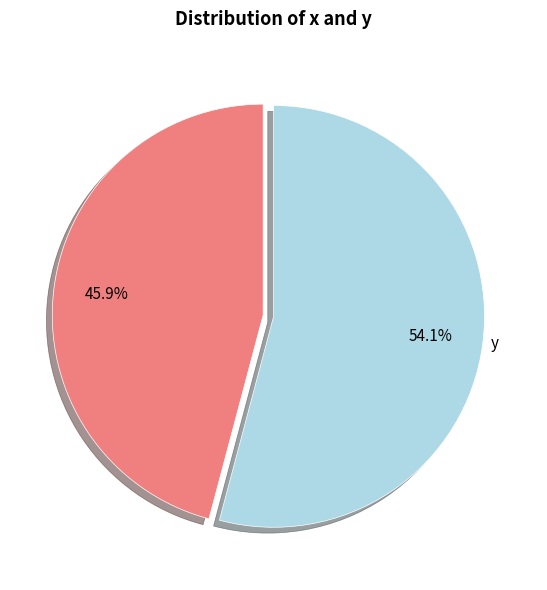

Is there any slice that represents more than half of the pie?

Yes